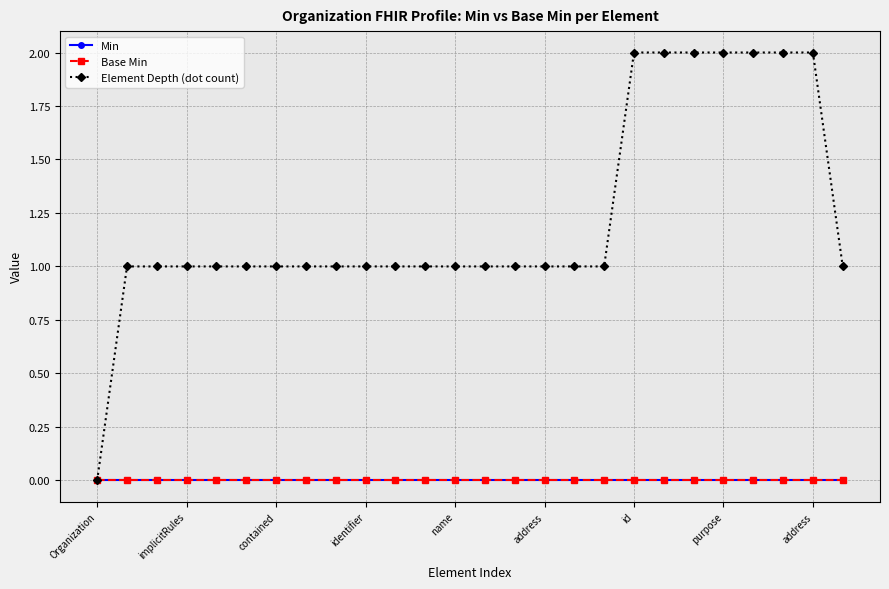

Does the chart have visible grid lines?

Yes